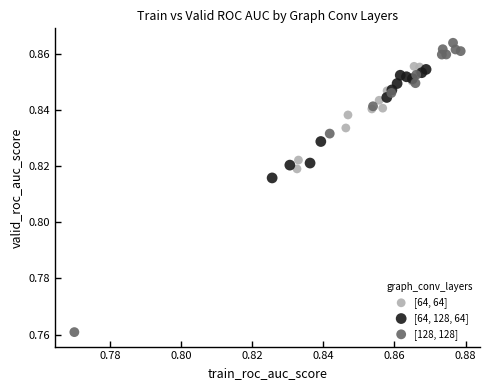

Which series contains the highest Y value?

[128, 128]